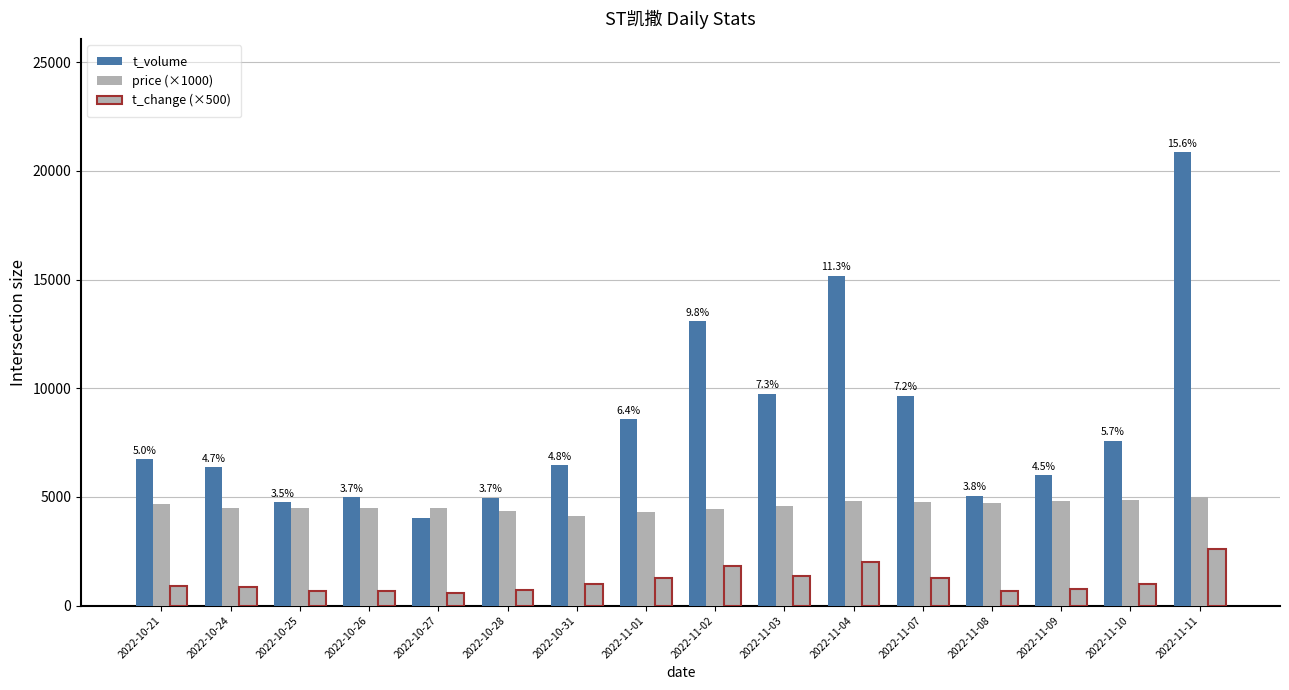

Are the bars grouped side by side (vs. stacked)?

Yes